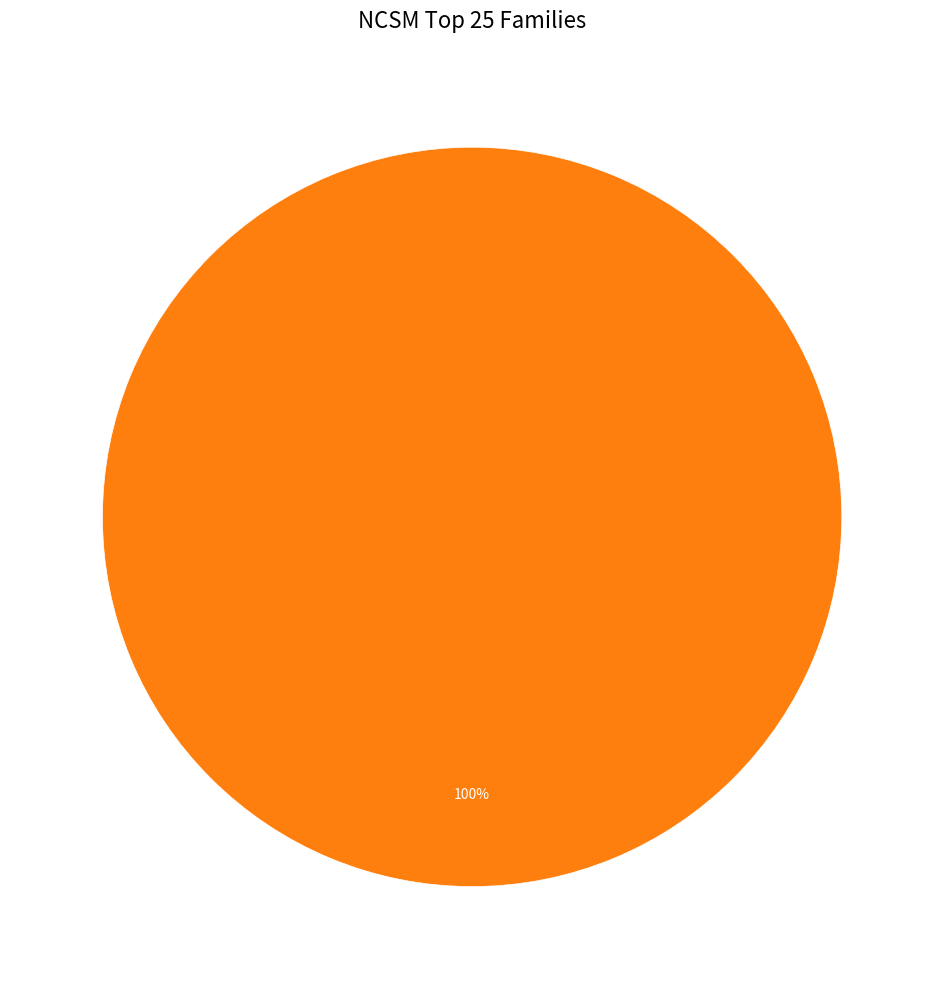

To the nearest percent, what is the combined percentage of 1397522030 and 1391435354?

100%